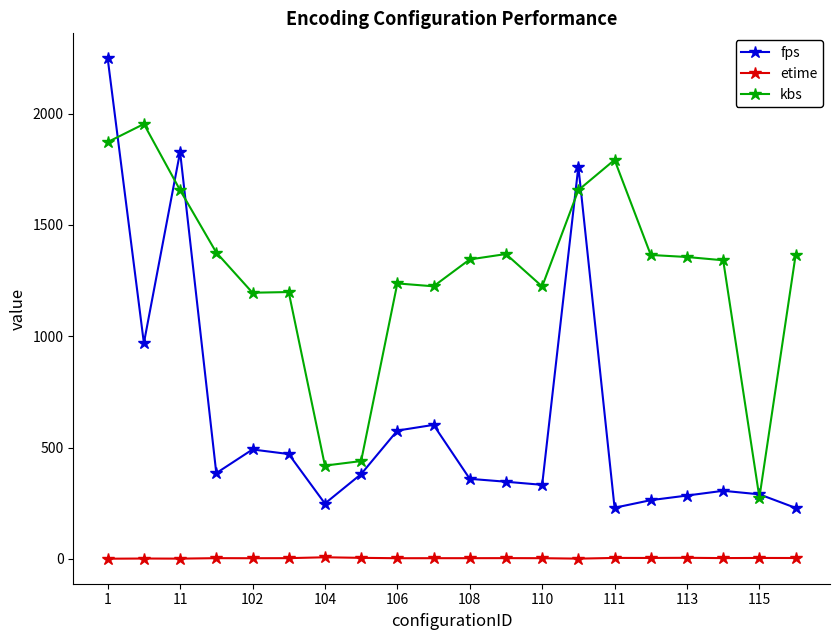

Which series has the largest range (max minus min)?

fps